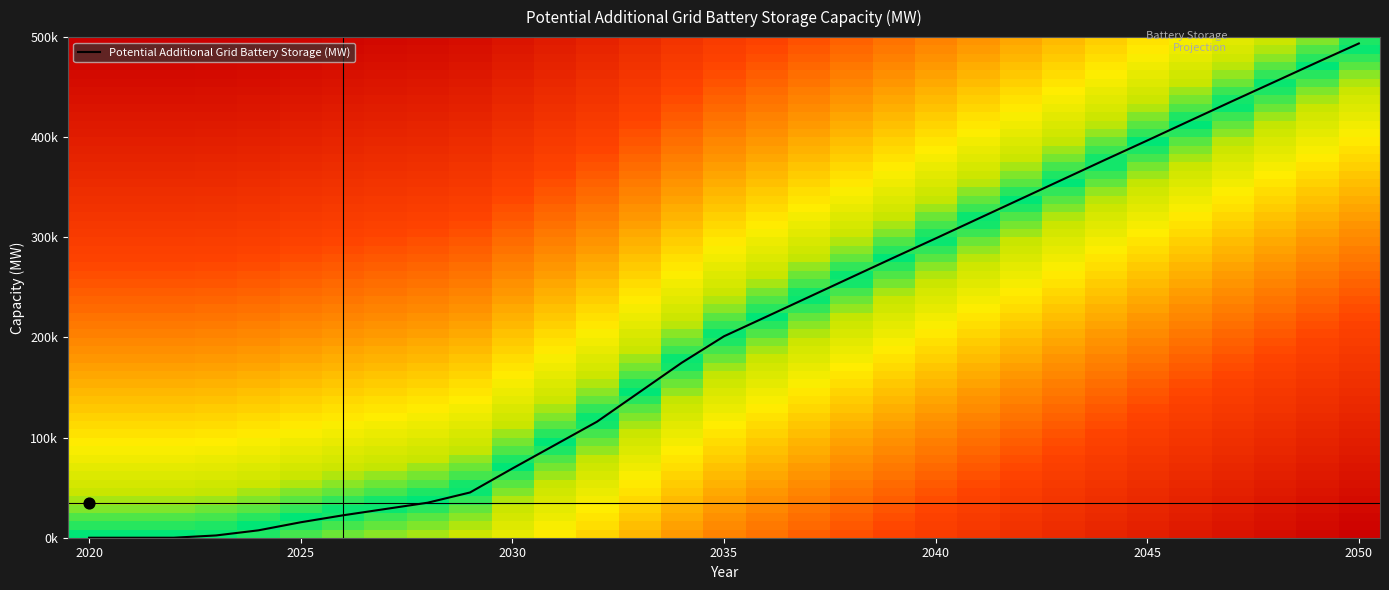

What is the sum of all values?

6318245.8